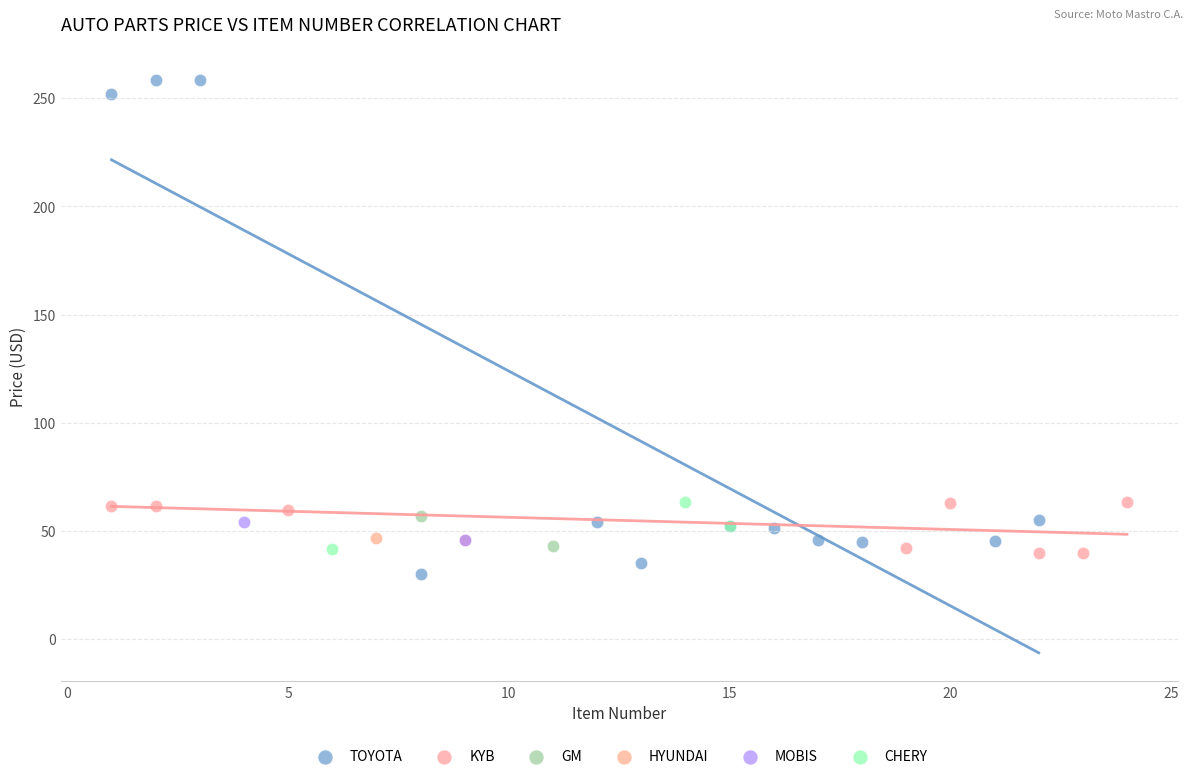

What are all the series names shown in the legend?

TOYOTA, KYB, GM, HYUNDAI, MOBIS, CHERY